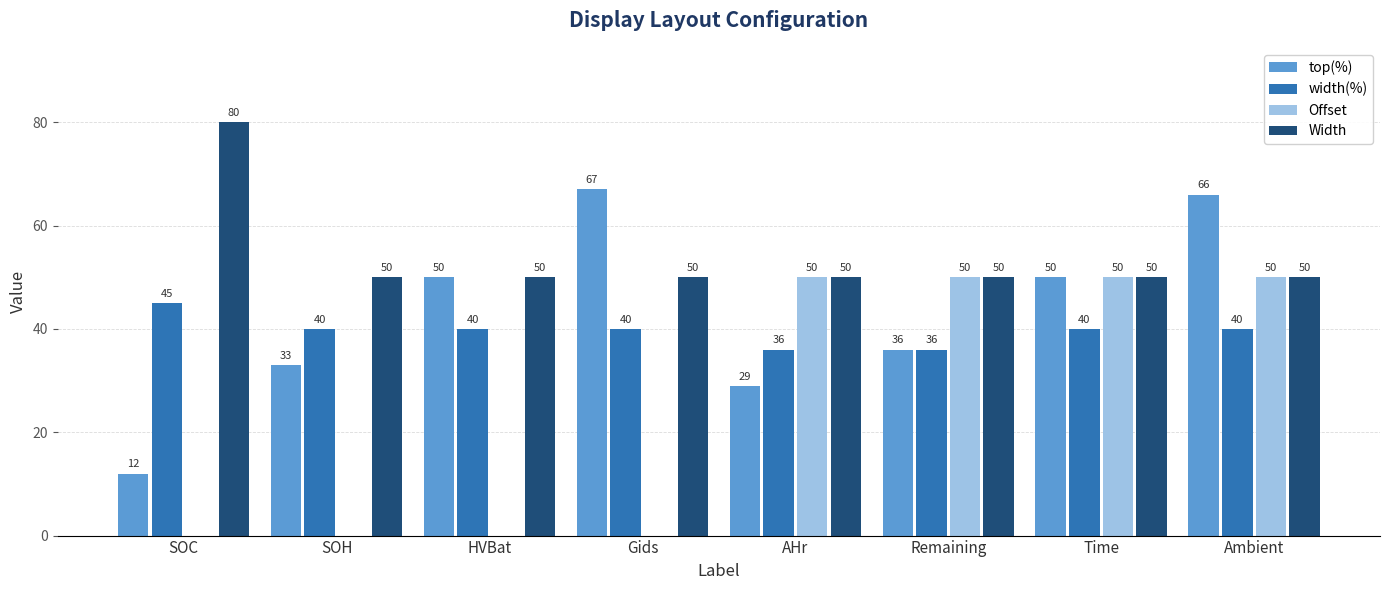

At which category does the chart reach its peak across all series?

SOC